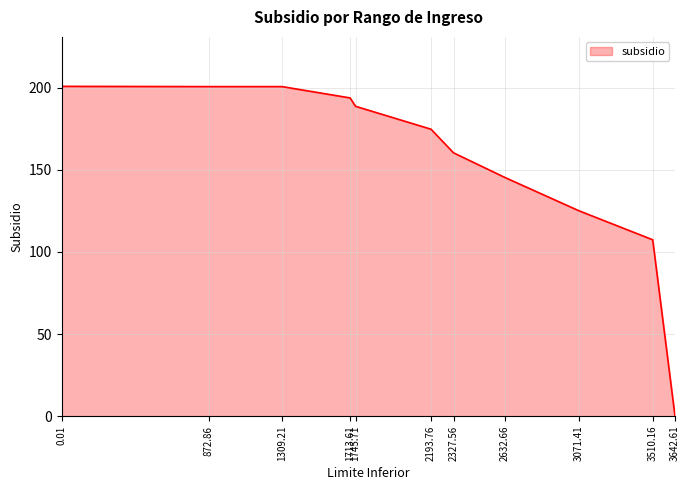

Does the chart have visible grid lines?

Yes